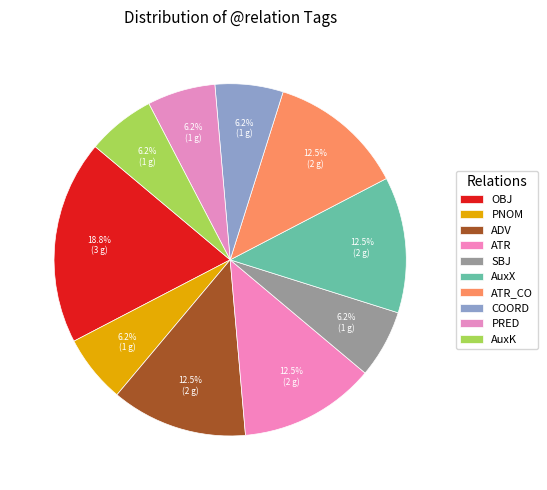

True or false: OBJ accounts for 19% of the total.

True